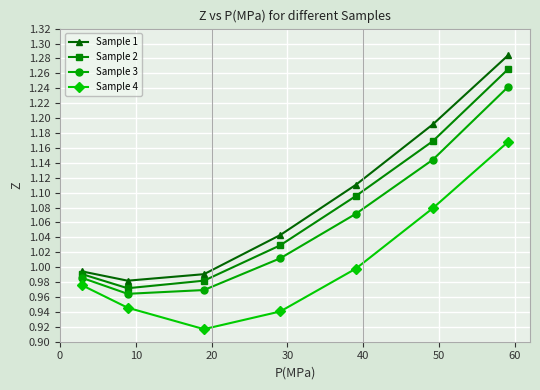

True or false: Sample 3 has more than 1 points higher than both neighbors.

False